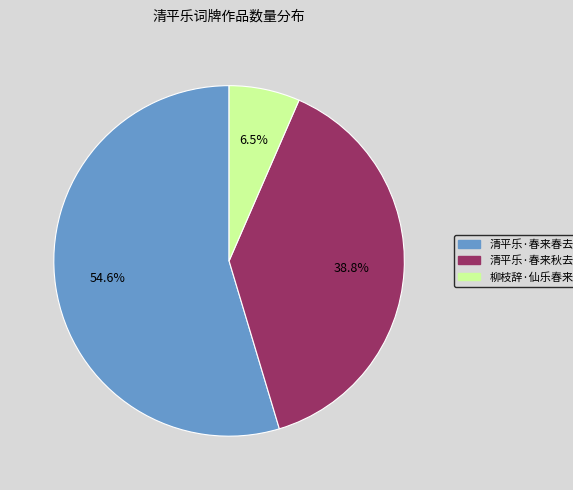

Is it true that 清平乐·春来秋去 is 39% of the pie?

True